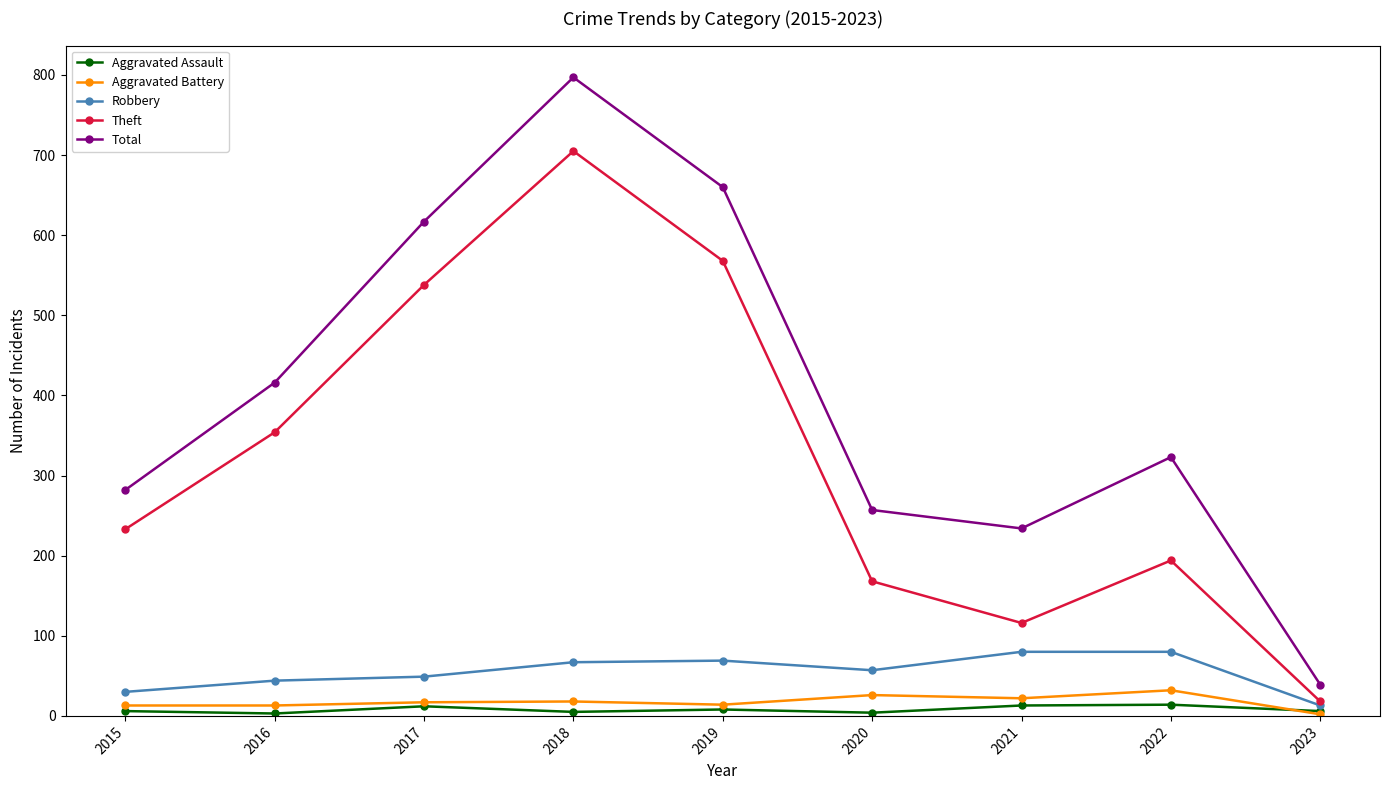

What is the average value of the Robbery series?

54